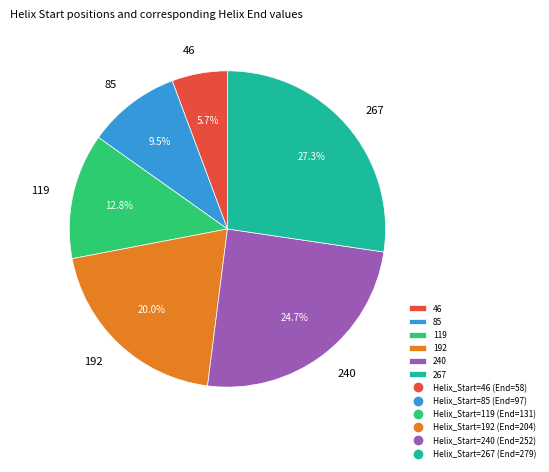

How many segments does this pie chart have?

6